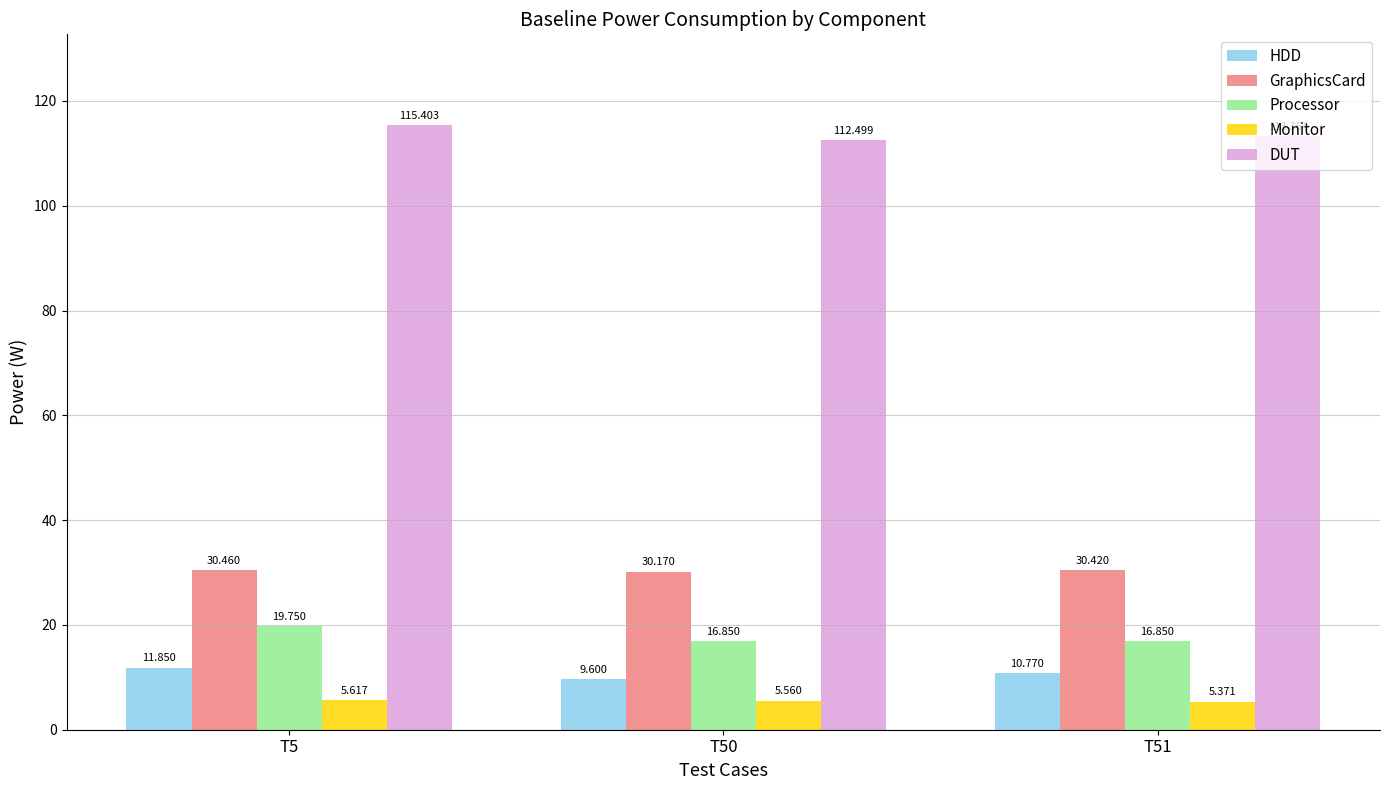

What are all the series names shown in the legend?

HDD, GraphicsCard, Processor, Monitor, DUT